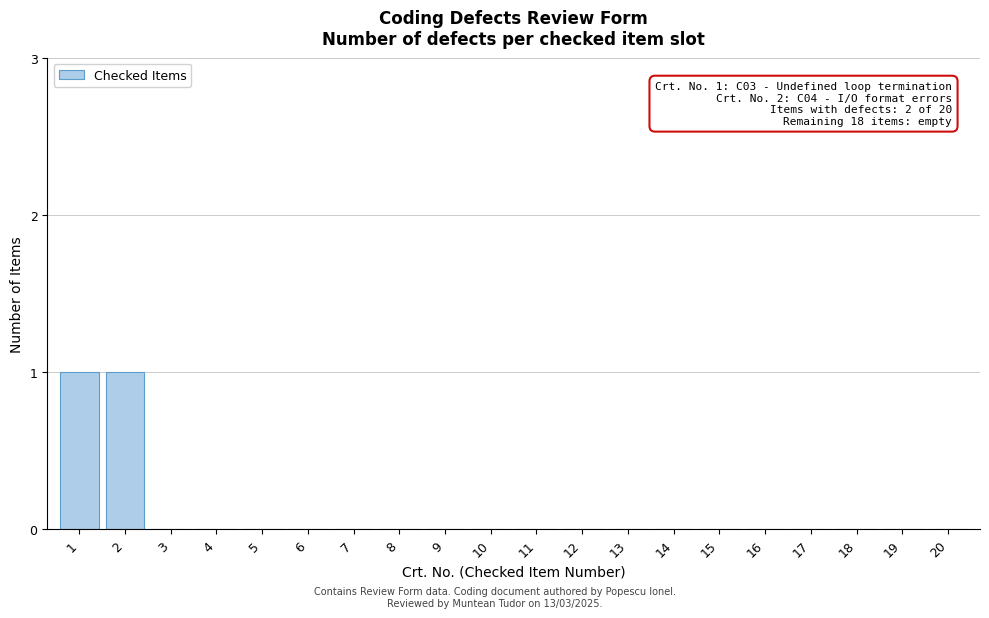

Reading left to right, what are all the values shown in this chart?

1=1	2=1	3=0	4=0	5=0	6=0	7=0	8=0	9=0	10=0	11=0	12=0	13=0	14=0	15=0	16=0	17=0	18=0	19=0	20=0